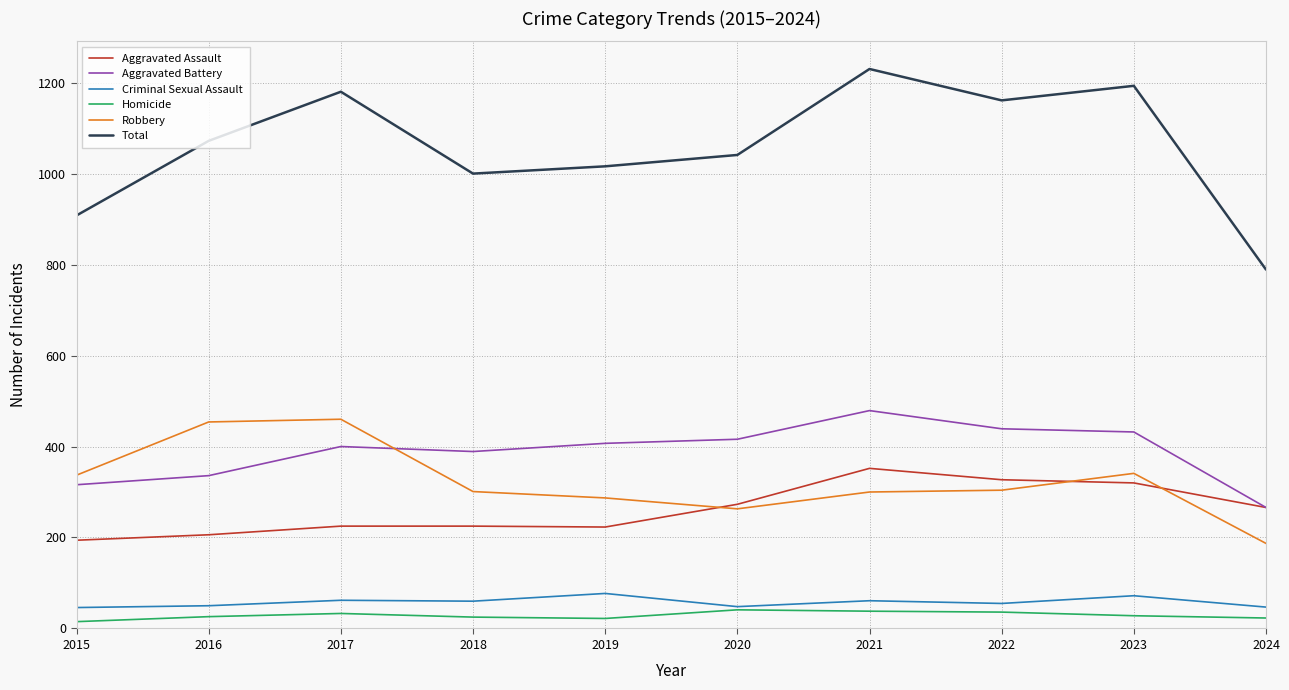

Which series changed the most between 2015 and 2018?

Total